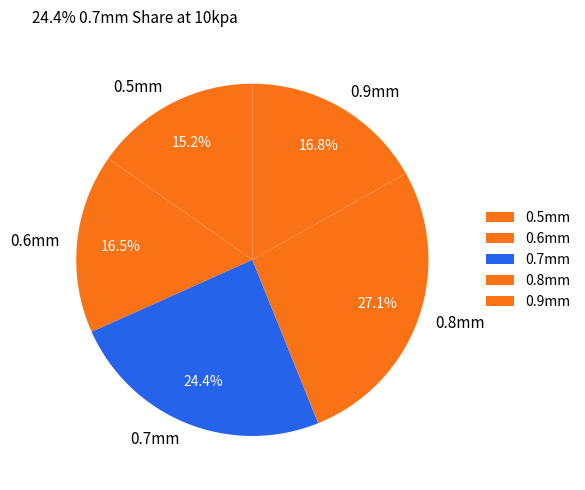

How many segments does this pie chart have?

5